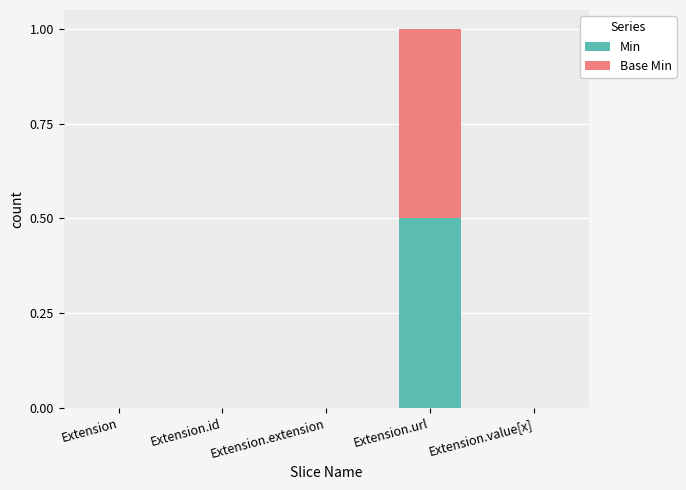

The Min series shows 0.0 at Extension.value[x]. True or false?

True